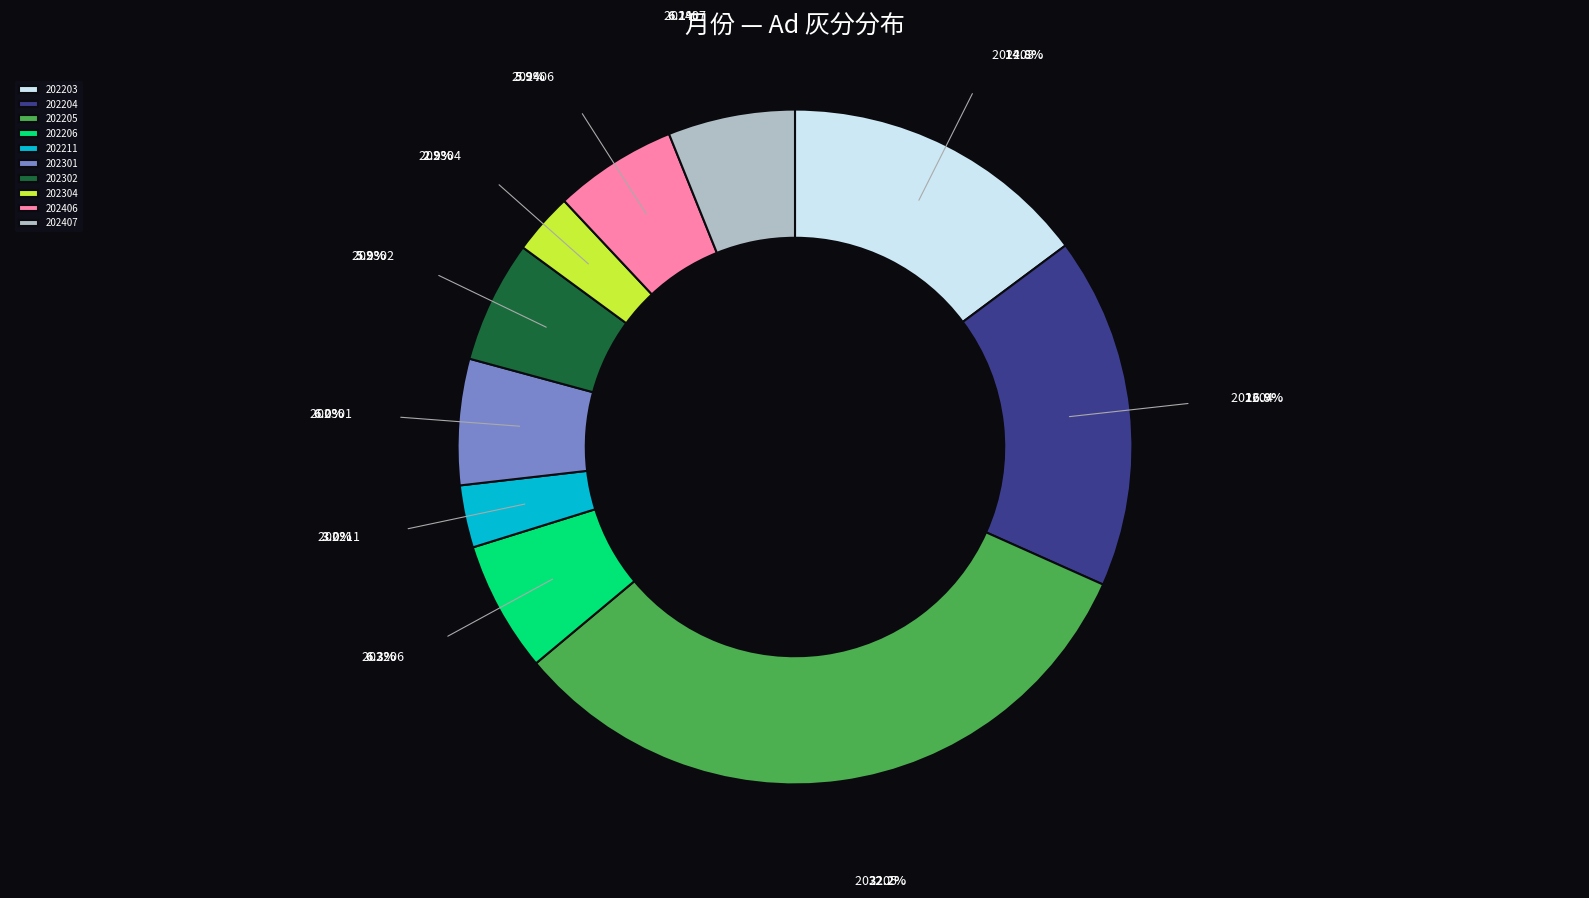

Does 202304 account for over 50% of the chart?

No